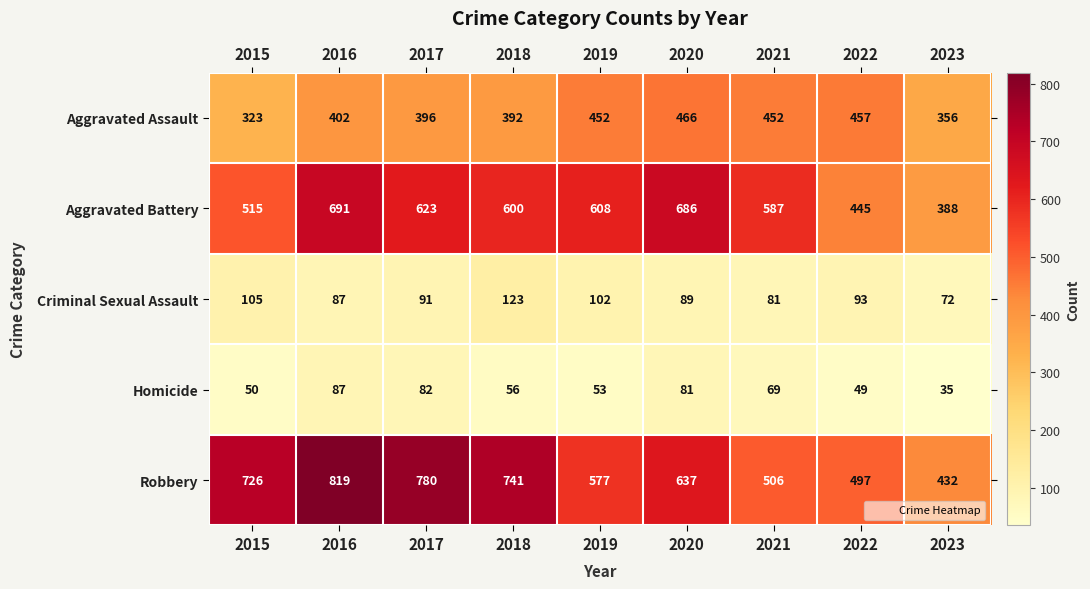

At which label does Aggravated Assault reach its peak?

2020